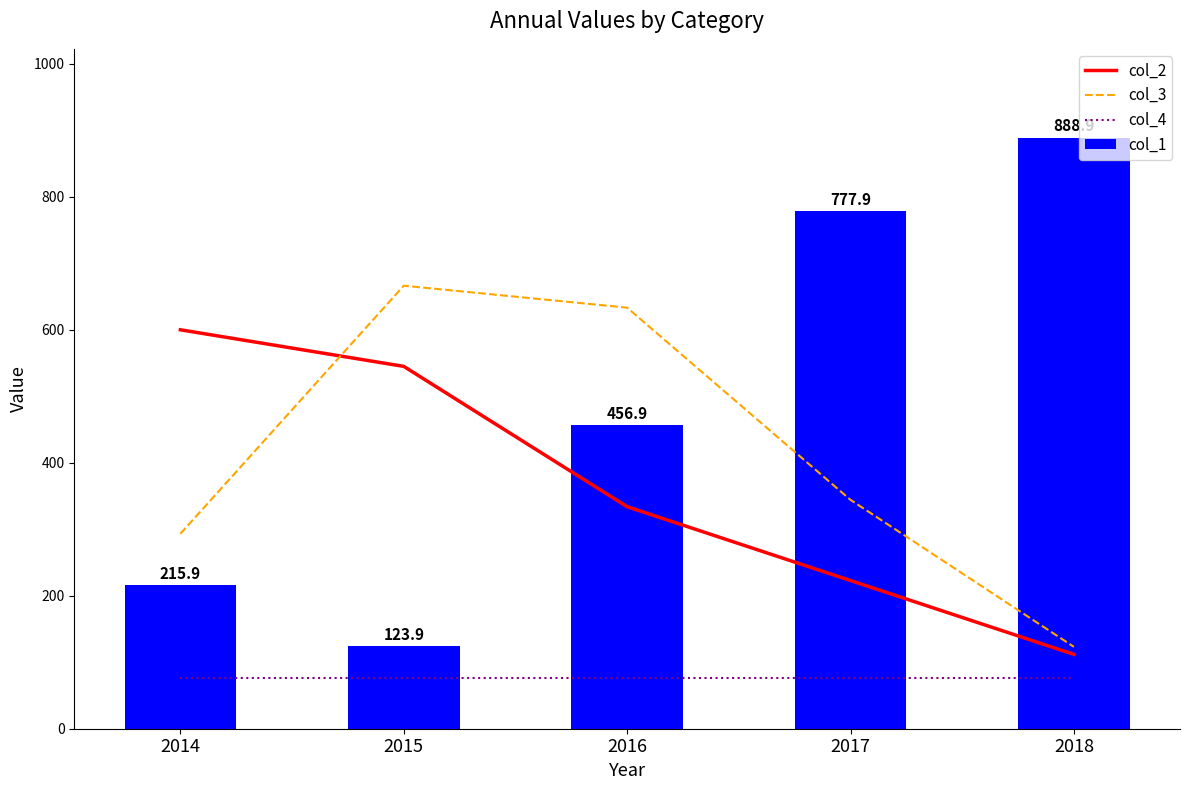

What is the average value of the col_3 series?

411.9